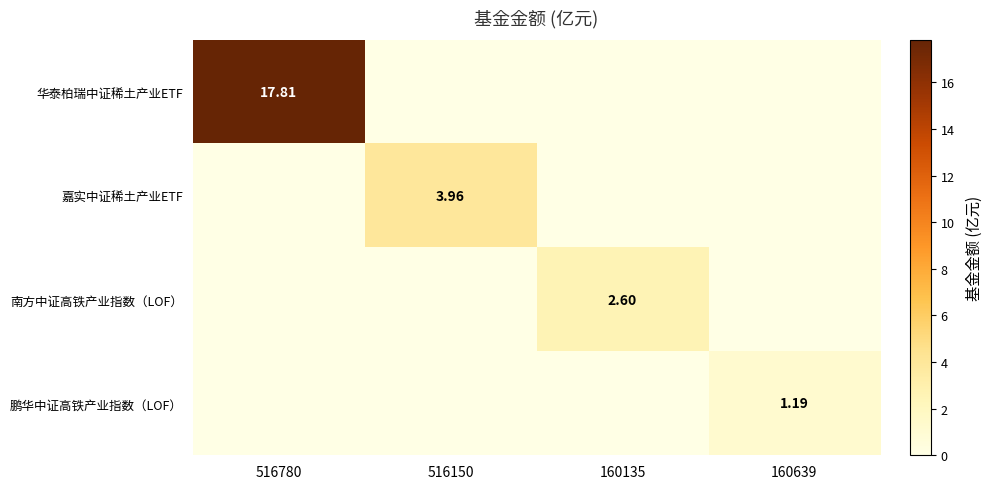

Count the number of data series in this chart.

4